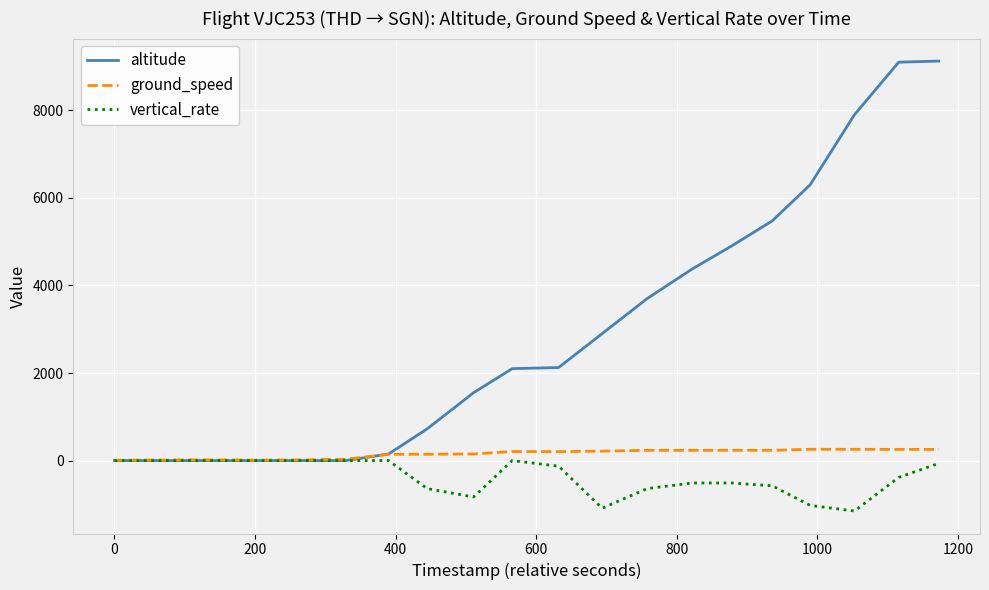

Which series has the largest total across all categories?

altitude